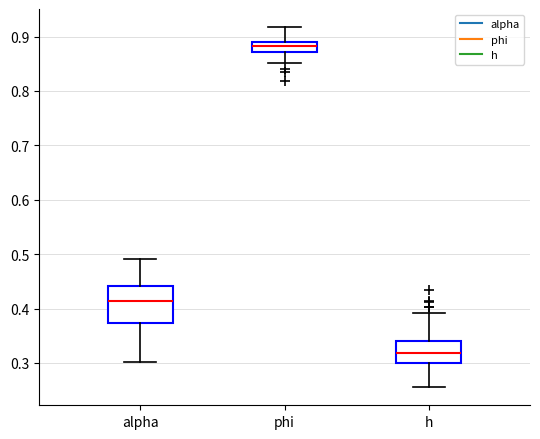

Where is the lower edge of the box for h on the y-axis? The values are not printed on the chart, so give them approximately, as read against the axis.

0.30